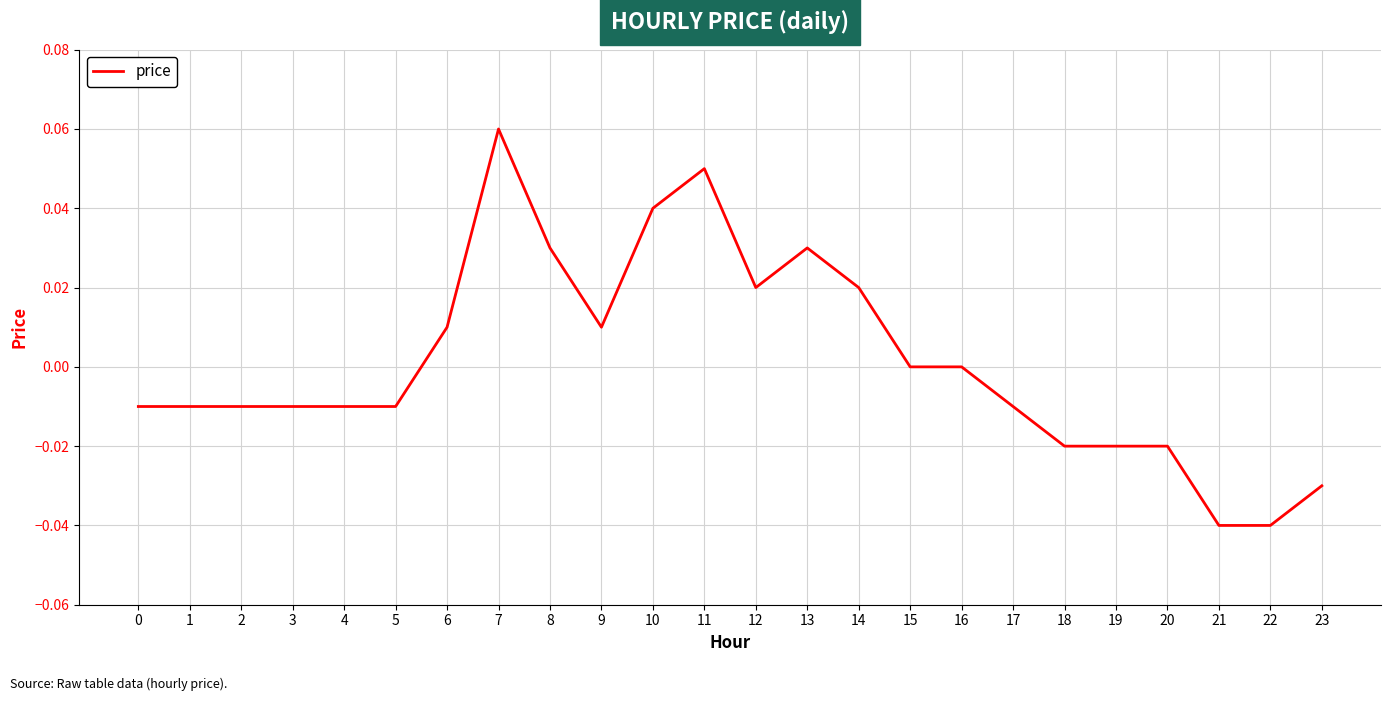

Which category has the highest value across all series?

7